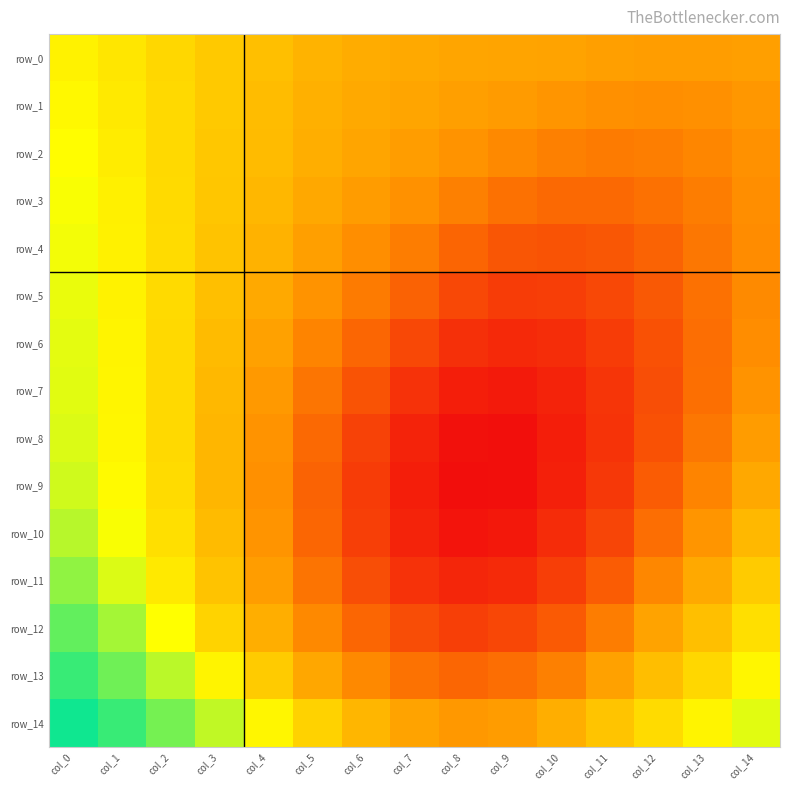

At which category is the sum across all series the highest?

col_0